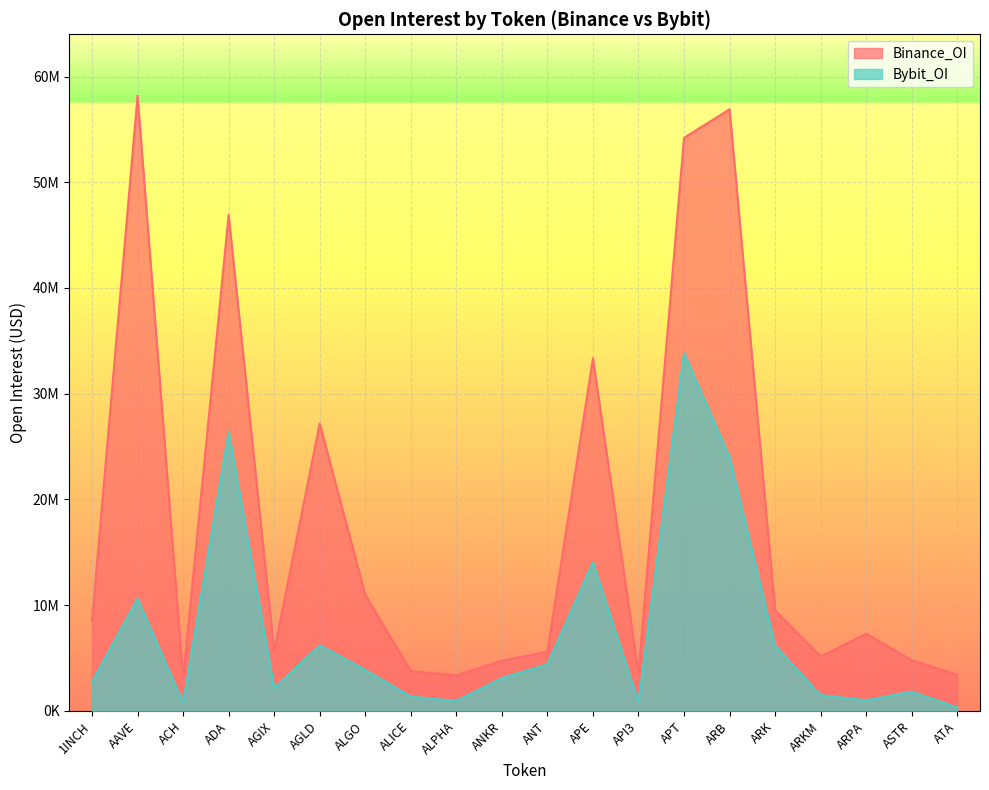

What is the approximate value of Binance_OI at AGLD, to the nearest 100?

27179000